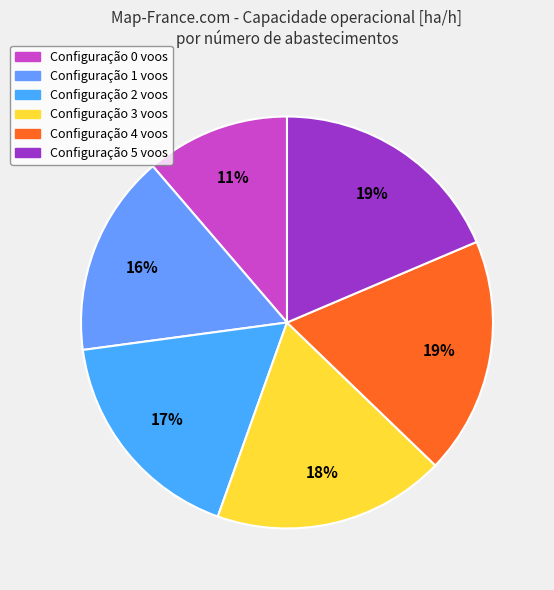

Rank the categories by value from lowest to highest.

0, 1, 2, 3, 4, 5